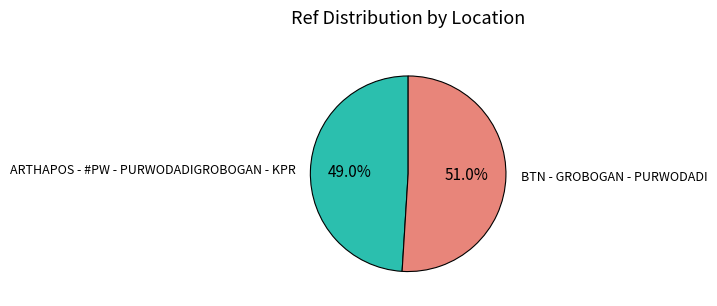

Is BTN - GROBOGAN - PURWODADI the majority of the pie?

Yes